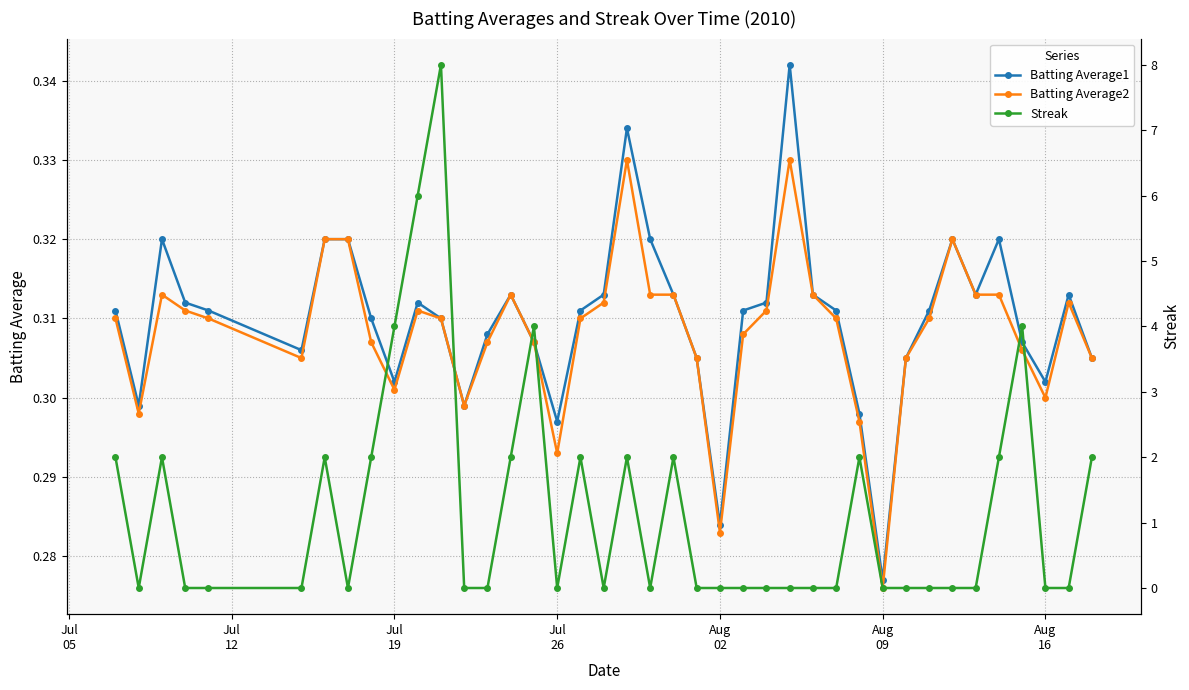

How many Batting Average1 values are between 0 and 1?

40